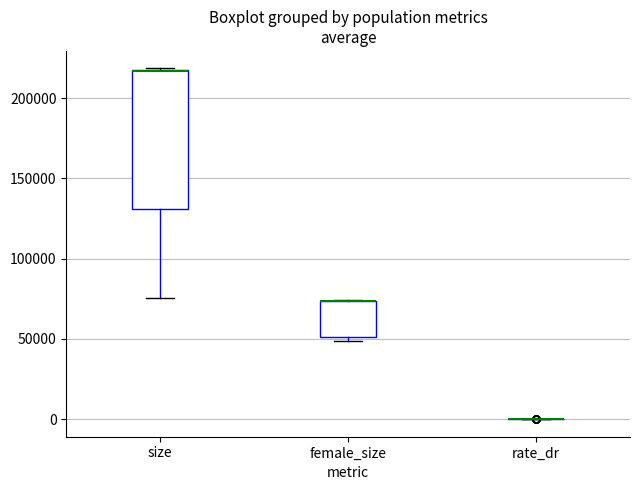

Reading left to right, read every box against the y-axis: the position of its median line, the range the box covers, and the ends of its whiskers. The values are not printed on the chart, so give them approximately, as read against the axis.

size: median 215000 (drawn on the box's upper edge), box 130000 to 215000, whiskers 75000 to 220000
female_size: median 75000 (drawn on the box's upper edge), box 50000 to 75000, whiskers 50000 (just below the box's lower edge) to 75000
rate_dr: box collapsed to a line at 0, whiskers 0 to 0